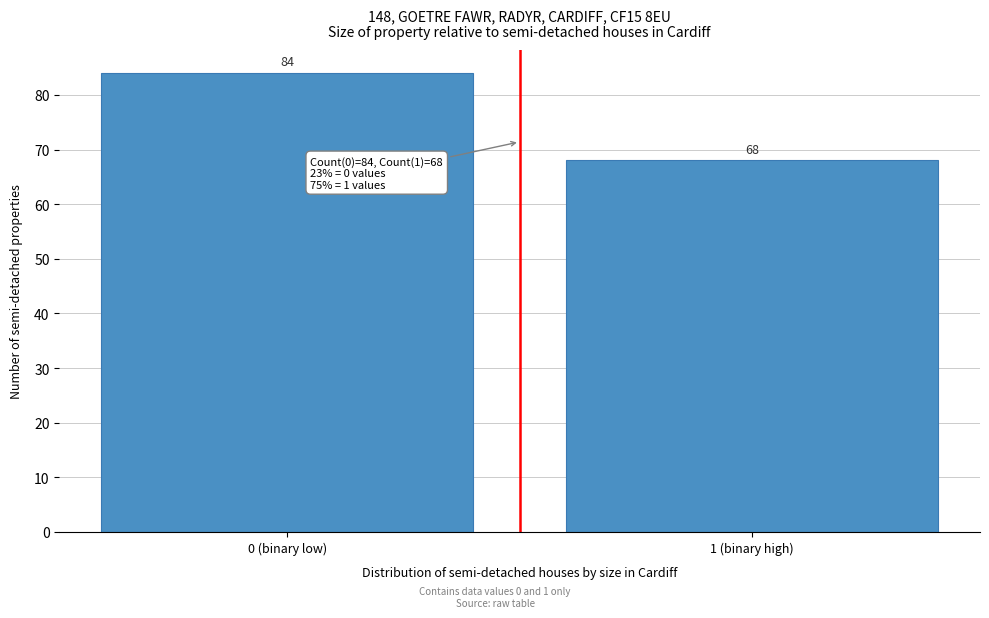

Reading left to right, transcribe all the data shown in this chart.

0 (binary low)=84	1 (binary high)=68